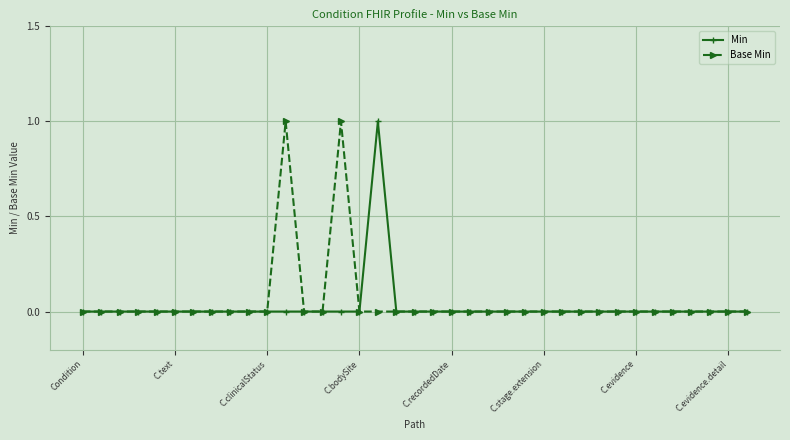

How many data points does each series have?

37